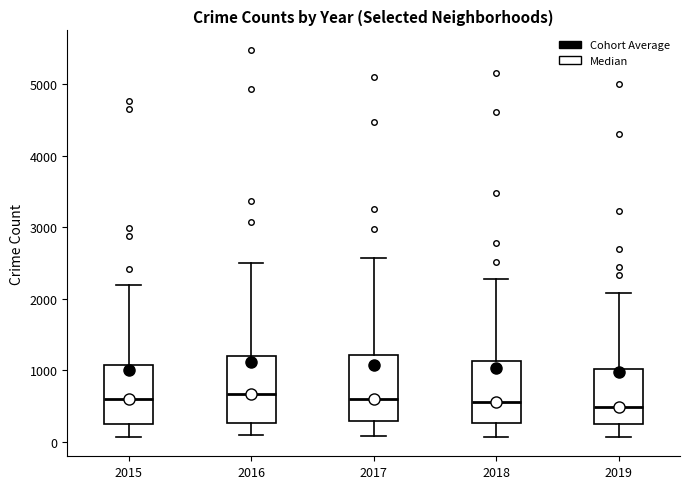

Reading left to right, read every box against the y-axis: the position of its median line, the range the box covers, and the ends of its whiskers. The values are not printed on the chart, so give them approximately, as read against the axis.

2015: median 600, box 300 to 1100, whiskers 100 to 2200
2016: median 700, box 300 to 1200, whiskers 100 to 2500
2017: median 600, box 300 to 1200, whiskers 100 to 2600
2018: median 600, box 300 to 1100, whiskers 100 to 2300
2019: median 500, box 300 to 1000, whiskers 100 to 2100